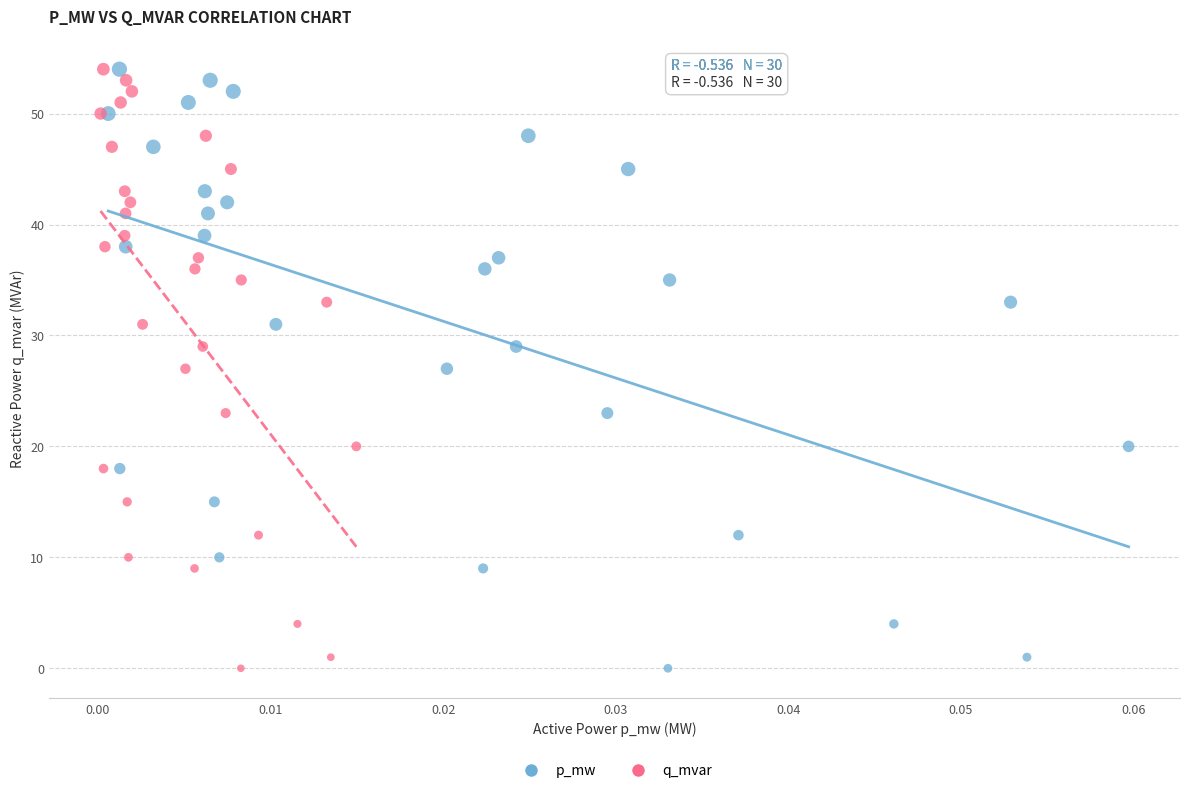

What are all the series names shown in the legend?

p_mw, q_mvar